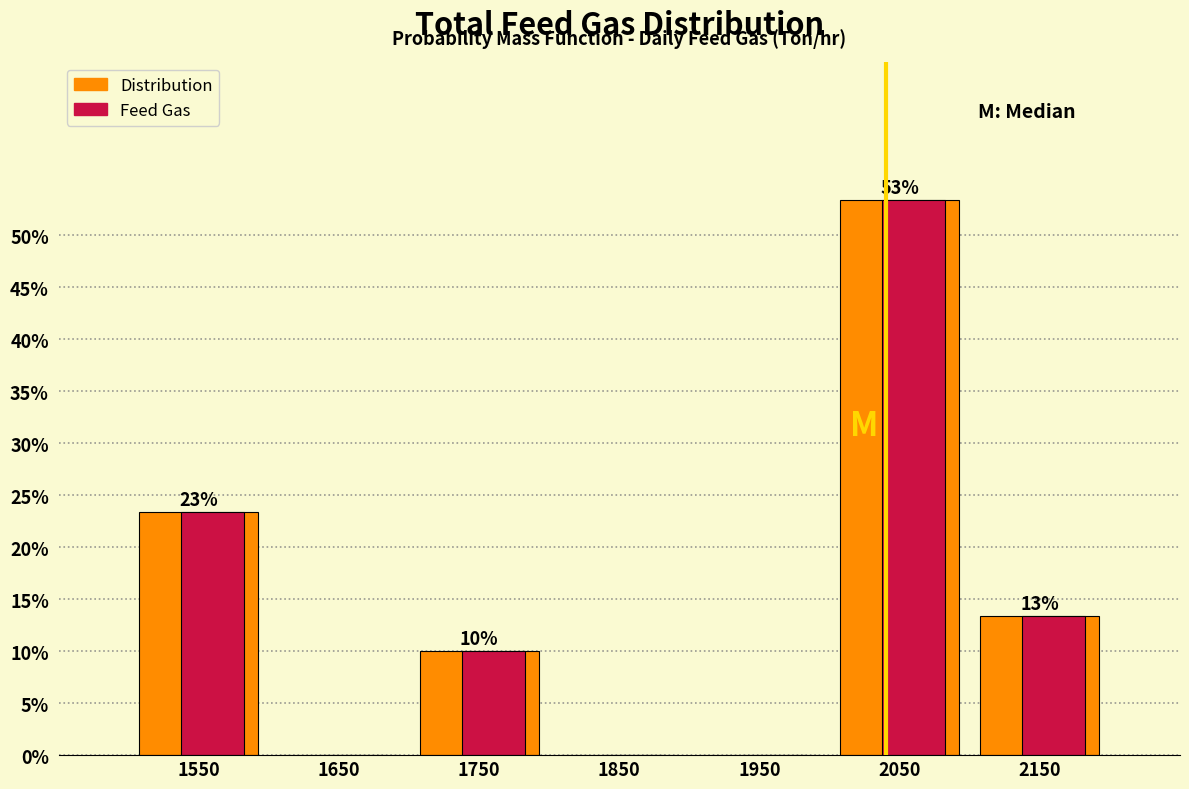

True or false: Distribution has a value of 25.8 at 1850.

False